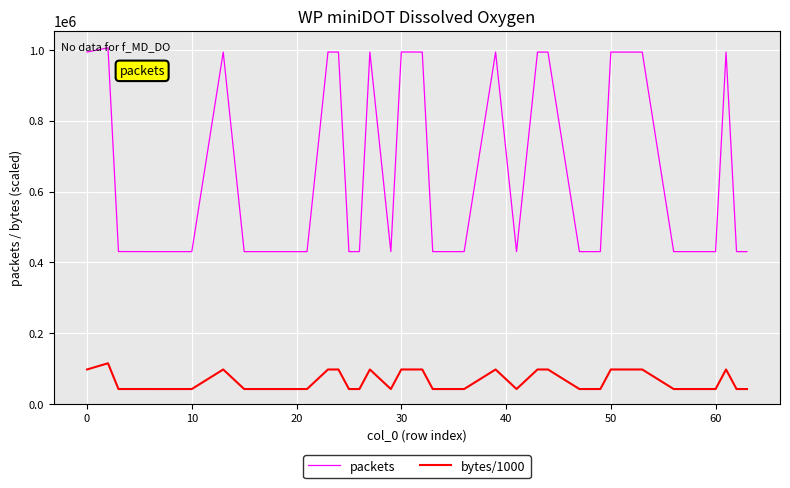

Rank the series by their average value, from highest to lowest.

packets, bytes/1000